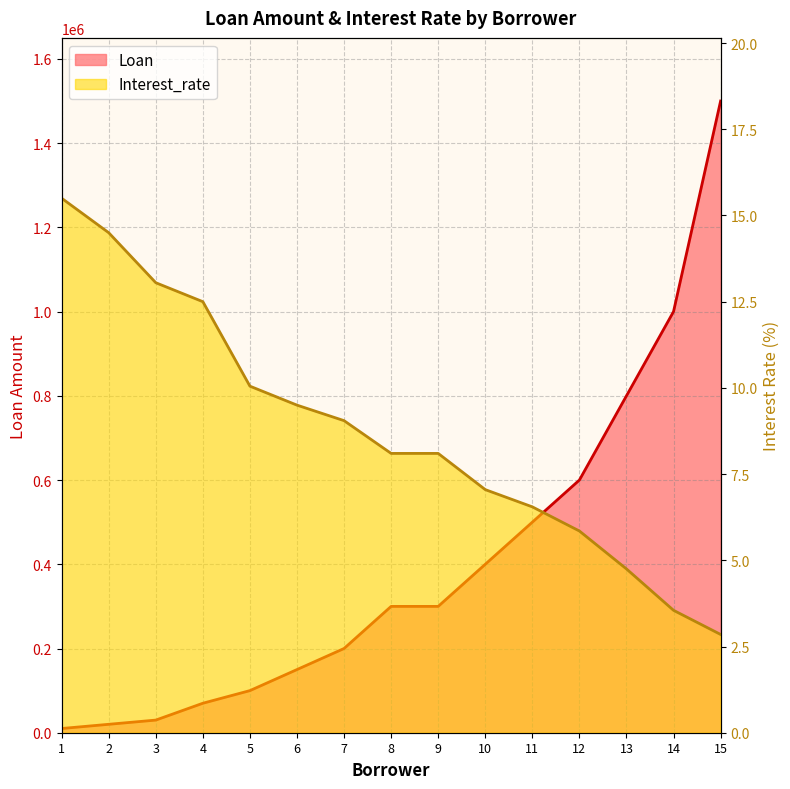

Rank the series by their average value, from highest to lowest.

Loan, Interest_rate